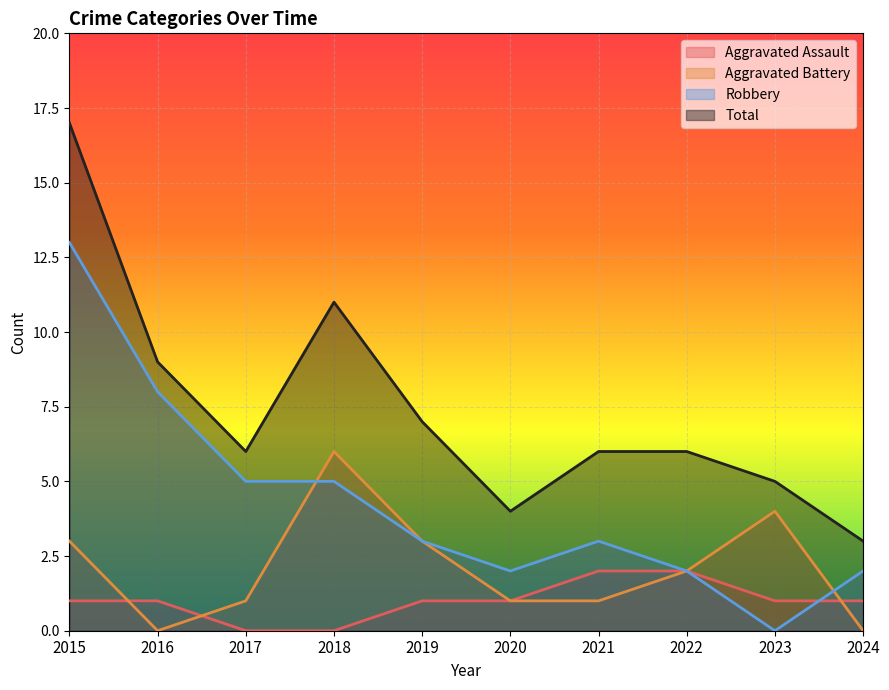

True or false: Aggravated Assault and Total cross at least once.

False